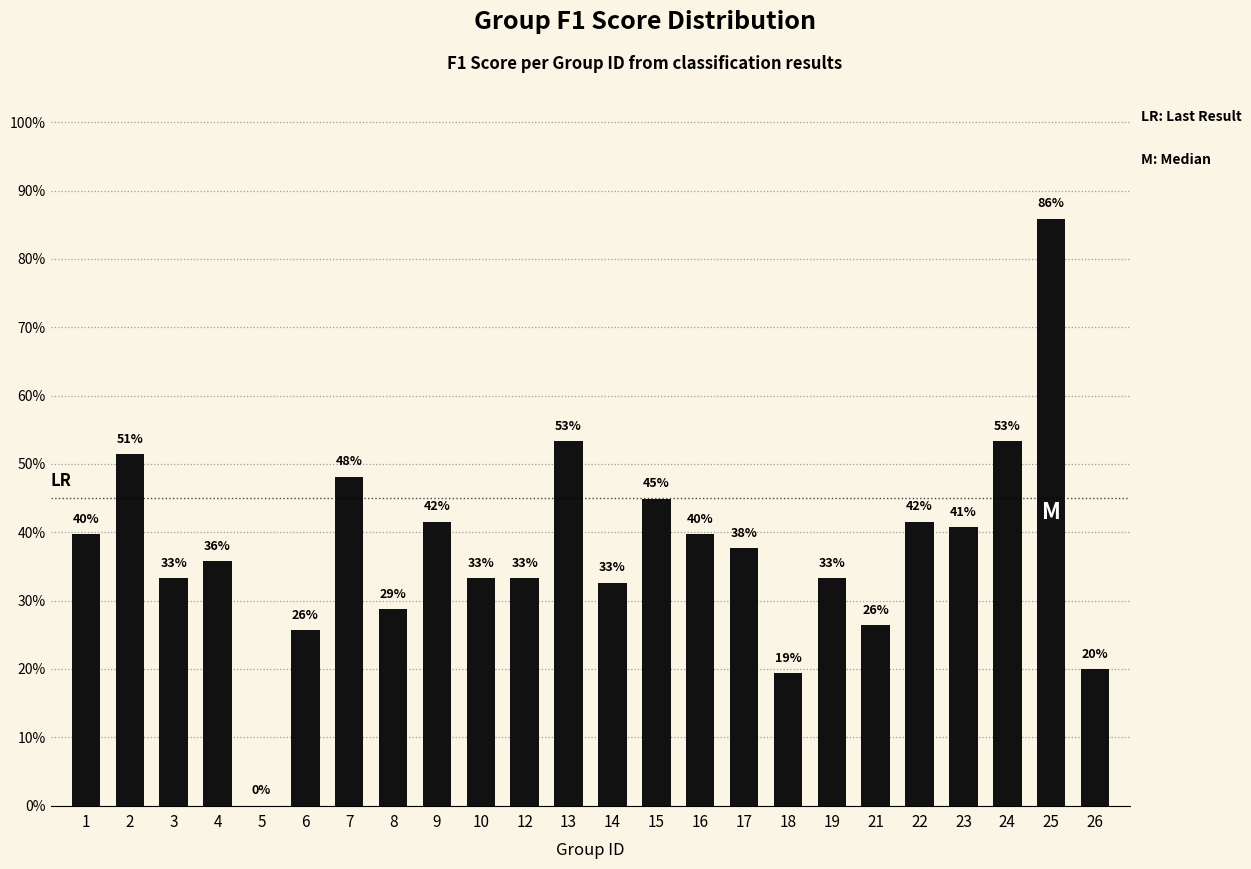

At which label is the value closest to 0?

5